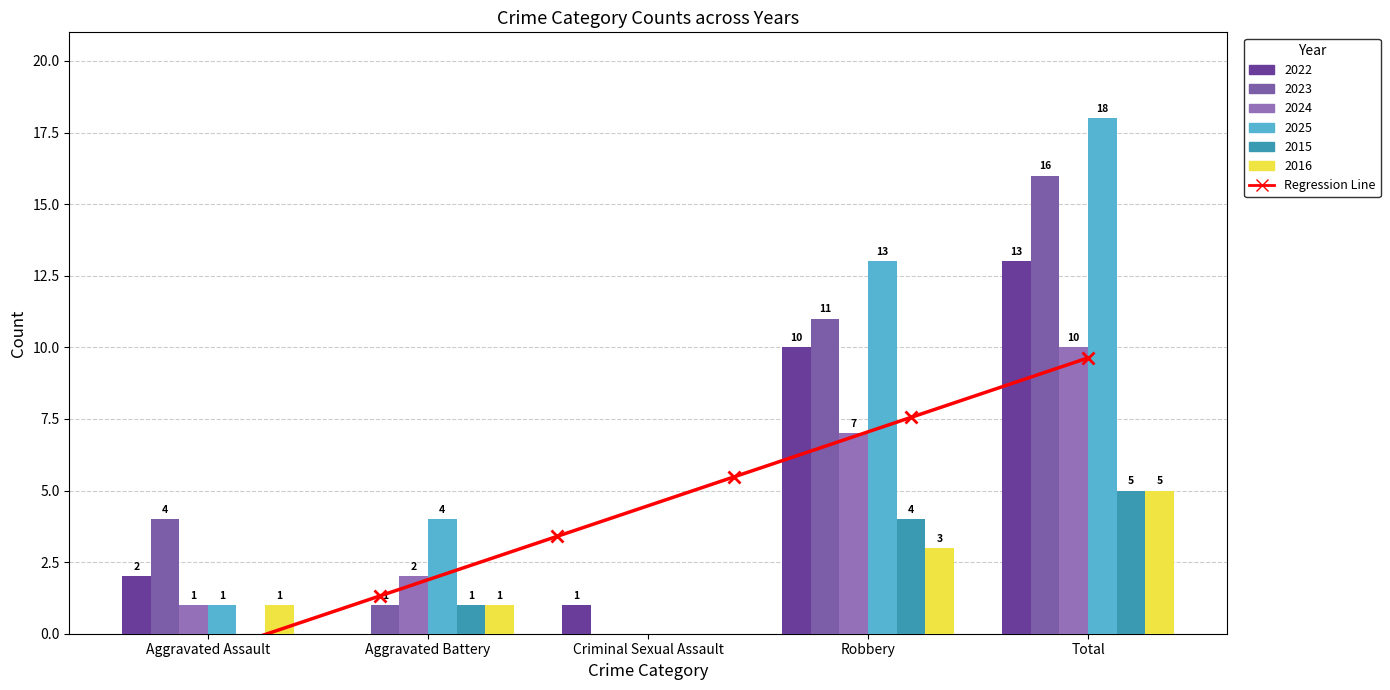

What position from the right is Robbery?

2